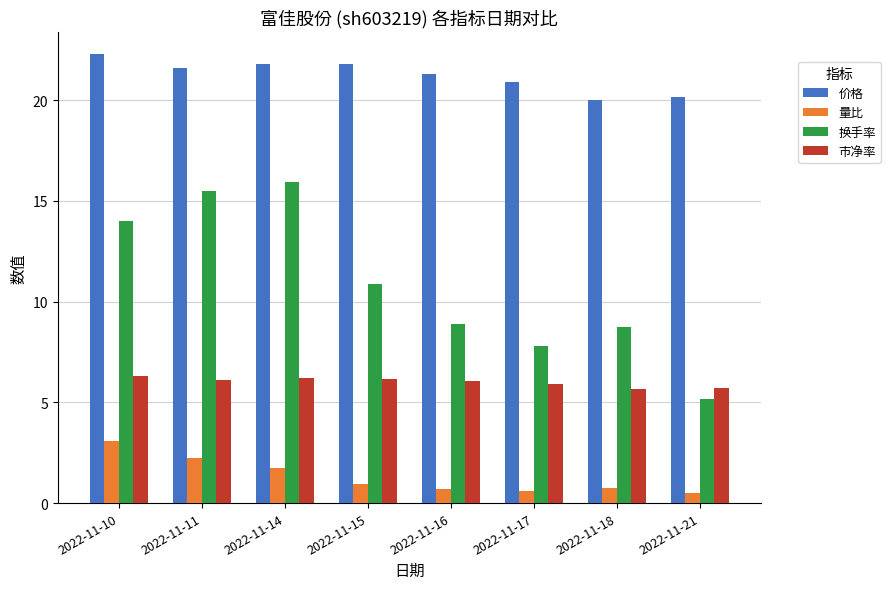

What is the sum of all 市净率 values?

48.2